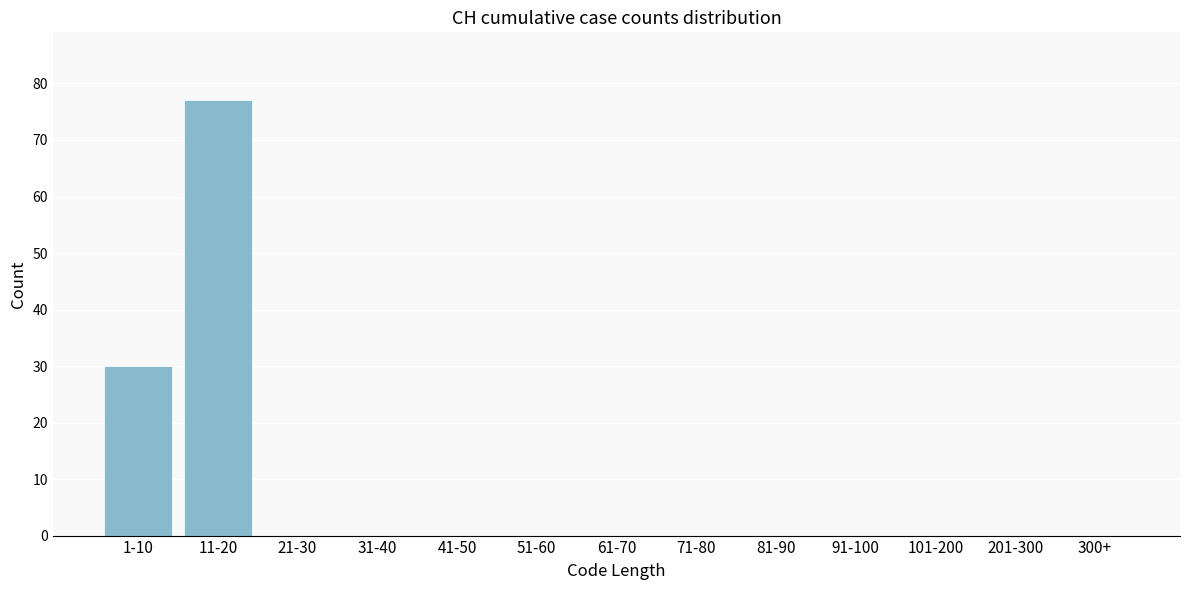

Reading right to left, what are all the values shown in this chart?

300+=0	201-300=0	101-200=0	91-100=0	81-90=0	71-80=0	61-70=0	51-60=0	41-50=0	31-40=0	21-30=0	11-20=77	1-10=30